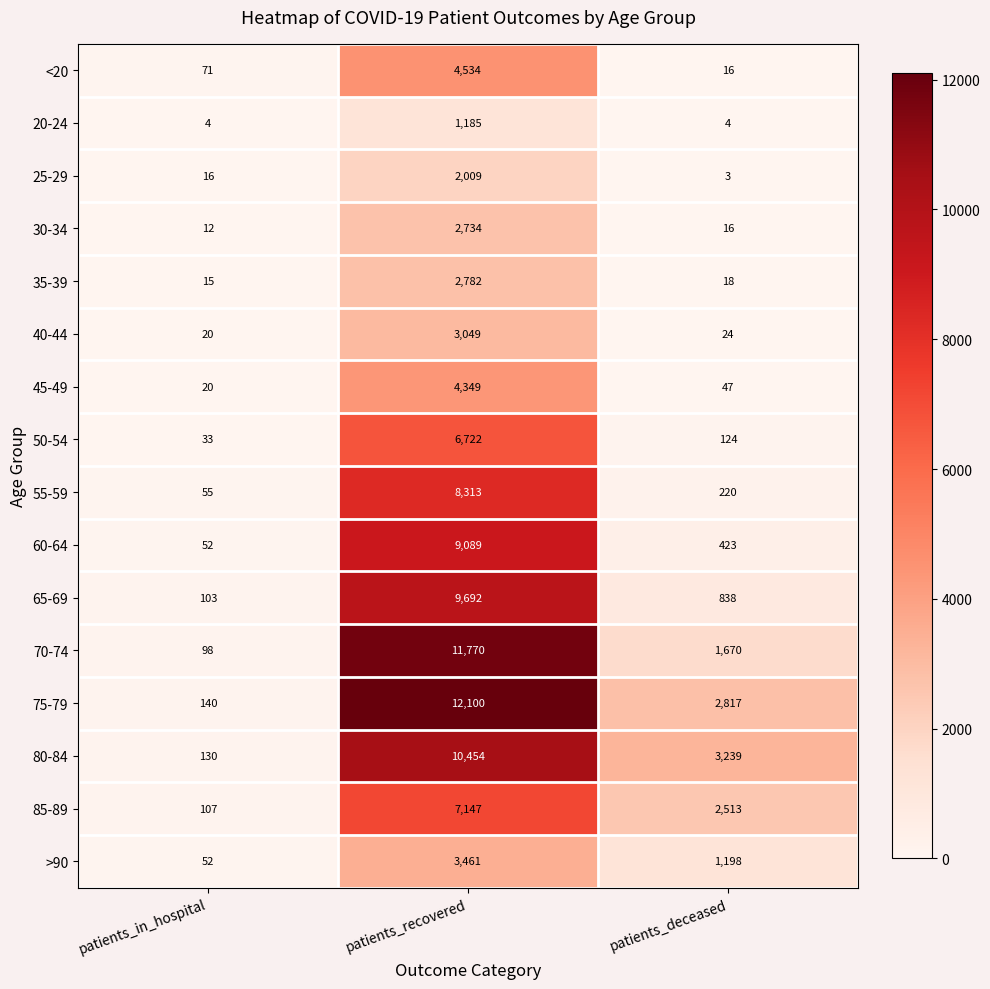

Is it true that 70-74 equals 98 at patients_in_hospital?

True